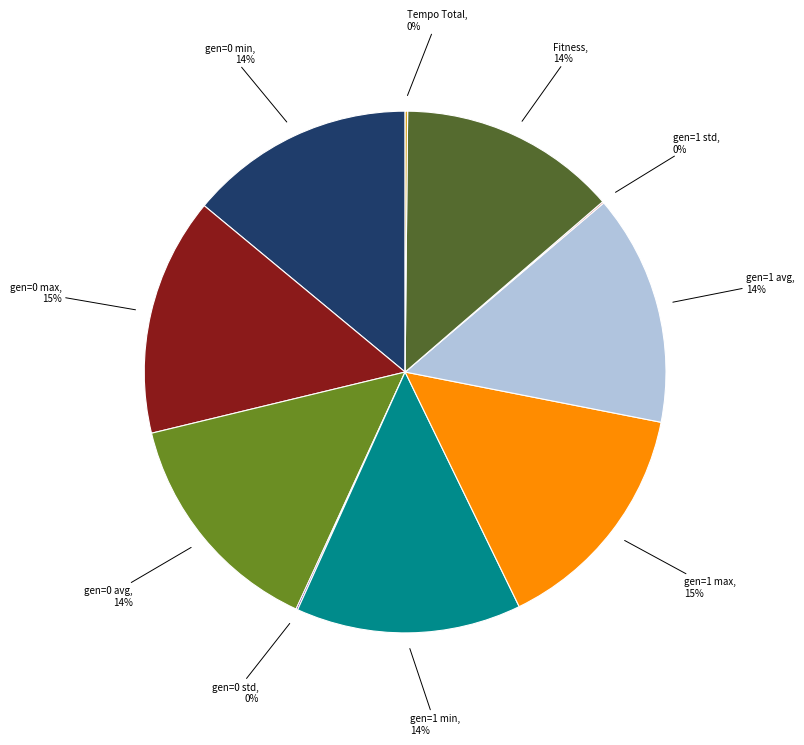

Is there a majority slice in this chart?

No